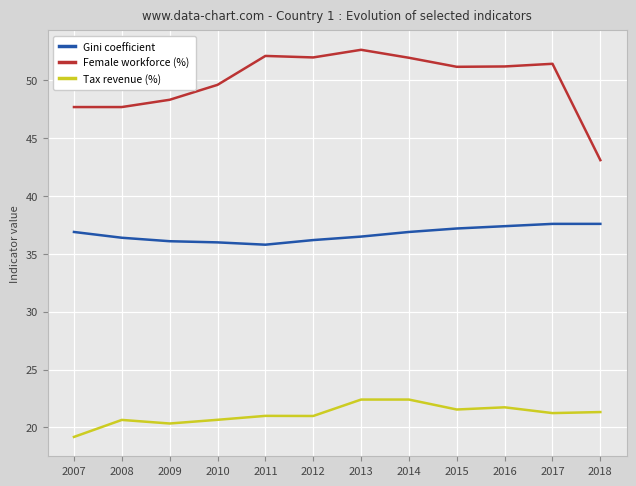

Read the Tax revenue (%) value at 2017.

21.2